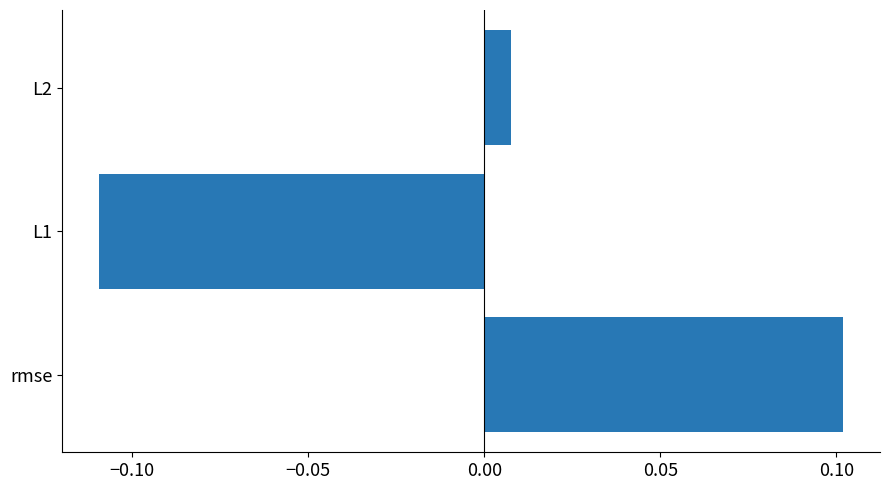

Which category has the highest value across all series?

rmse